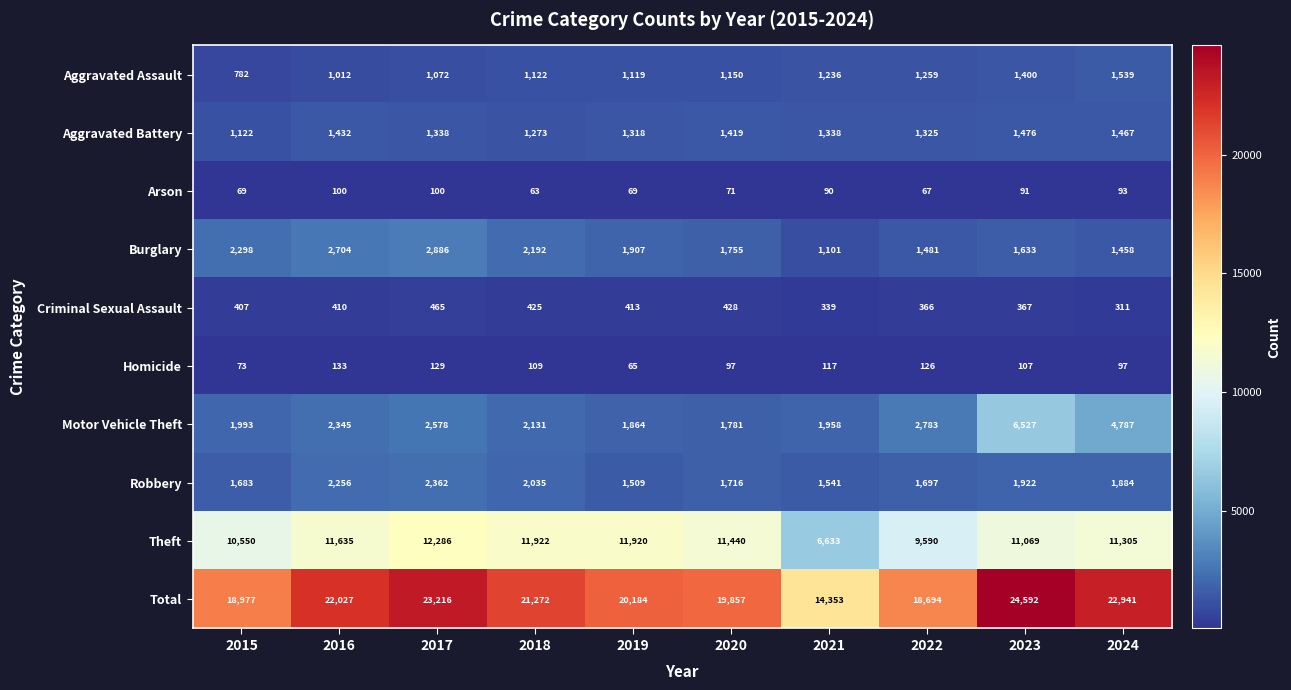

What is the difference between the Arson values at 2024 and 2019?

24